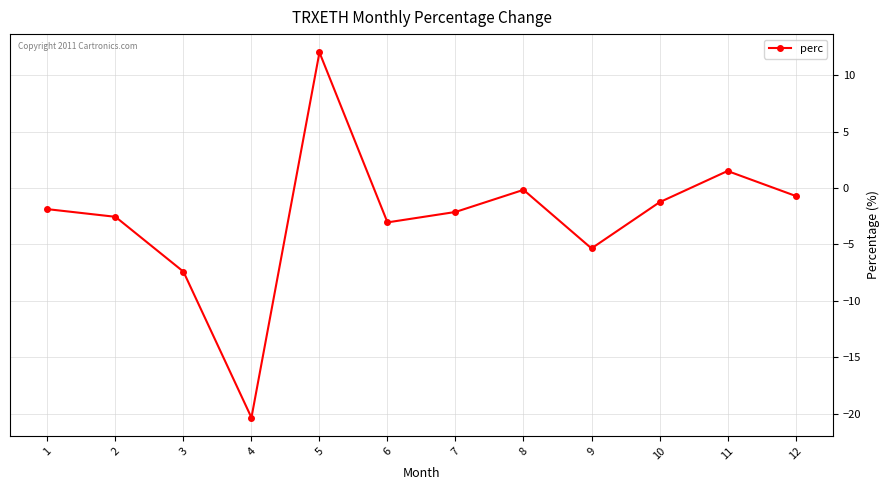

What is the value of the 6th point from the left?

-3.0